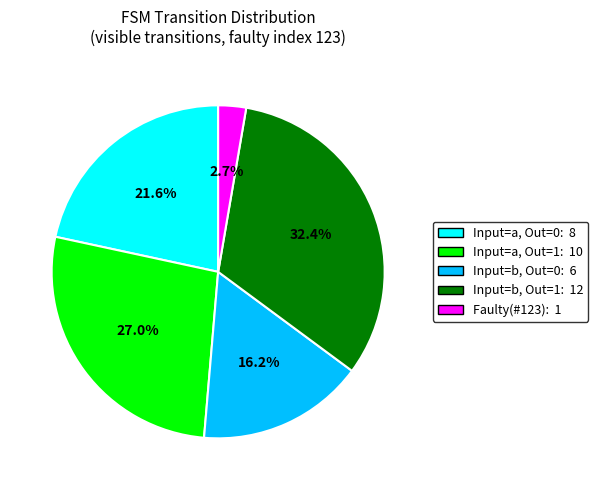

Is there a majority slice in this chart?

No